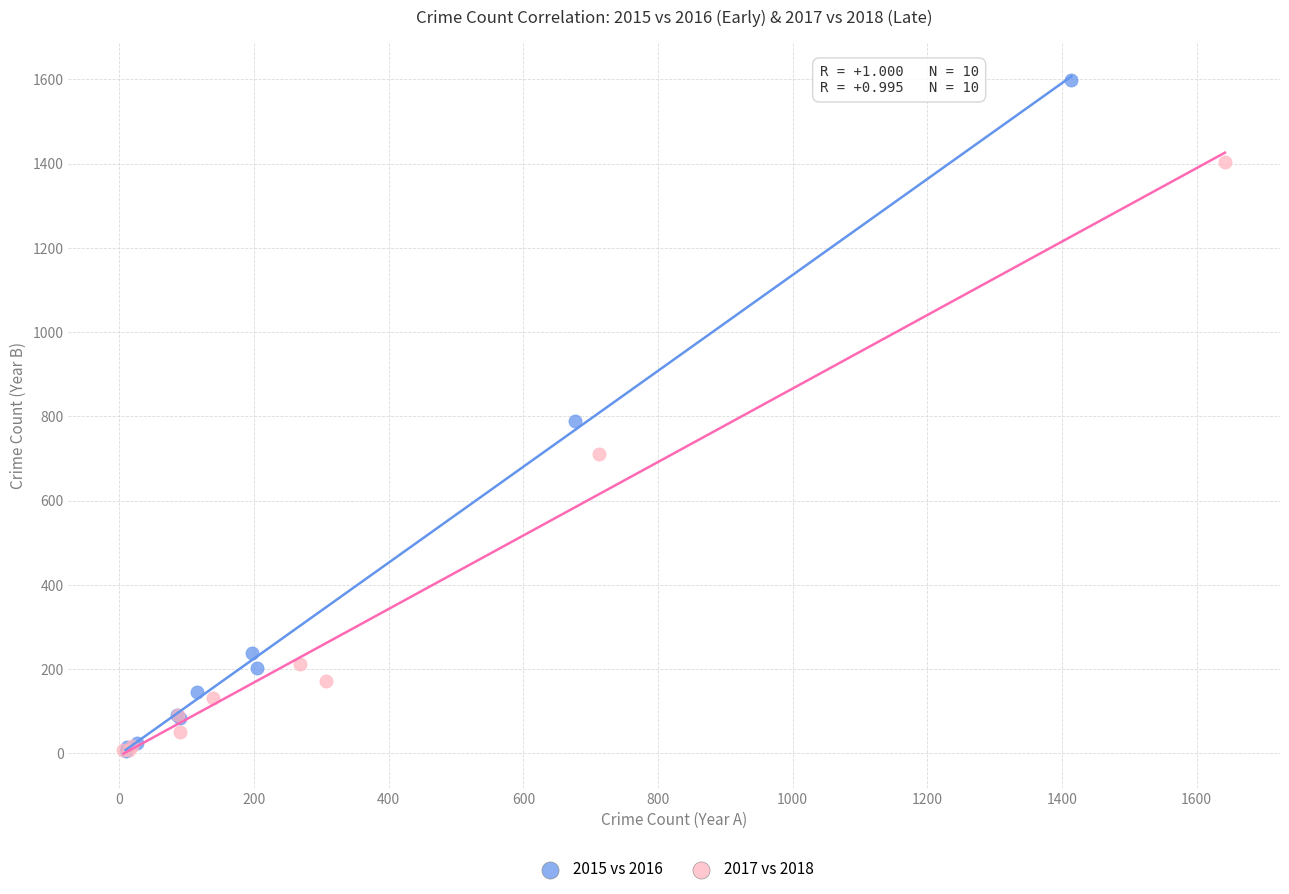

Which series reaches the maximum Y coordinate?

2015 vs 2016